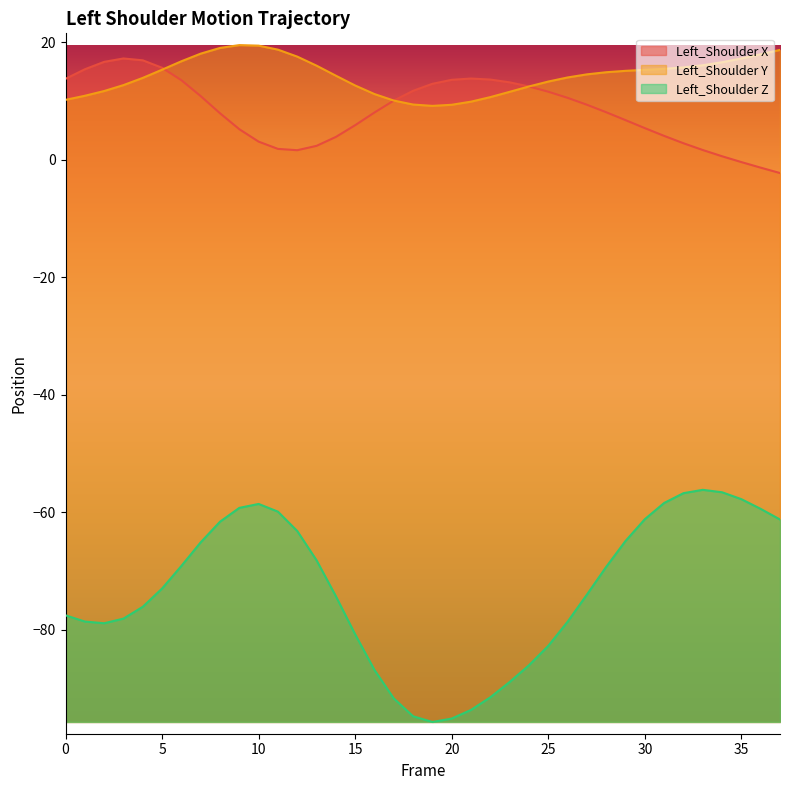

What is the value of the Left_Shoulder X point at the 1st from the left?

13.8